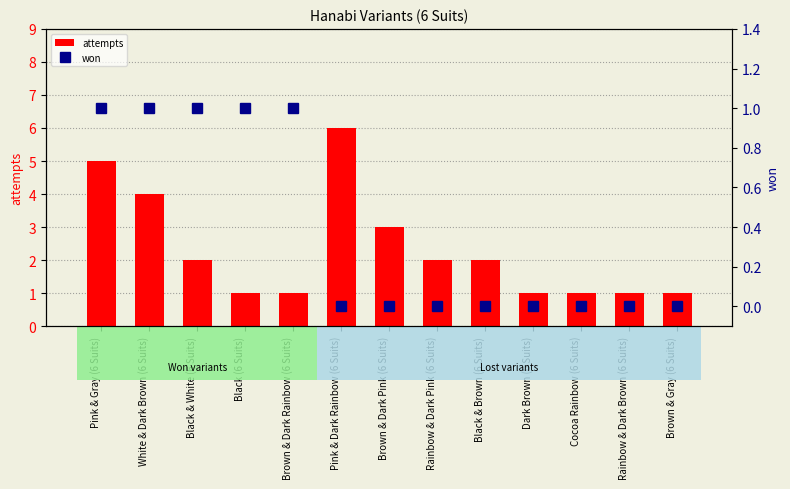

What is the difference between the maximum and minimum values in the won series?

1